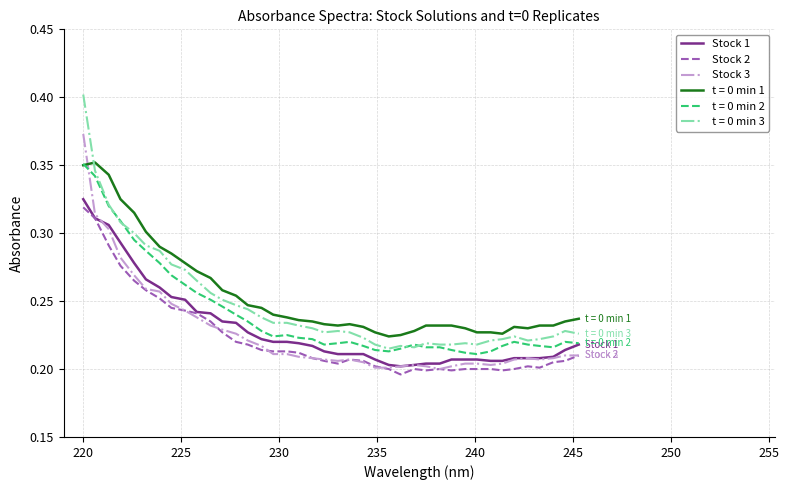

True or false: Stock 2 and t = 0 min 3 intersect in this chart.

False